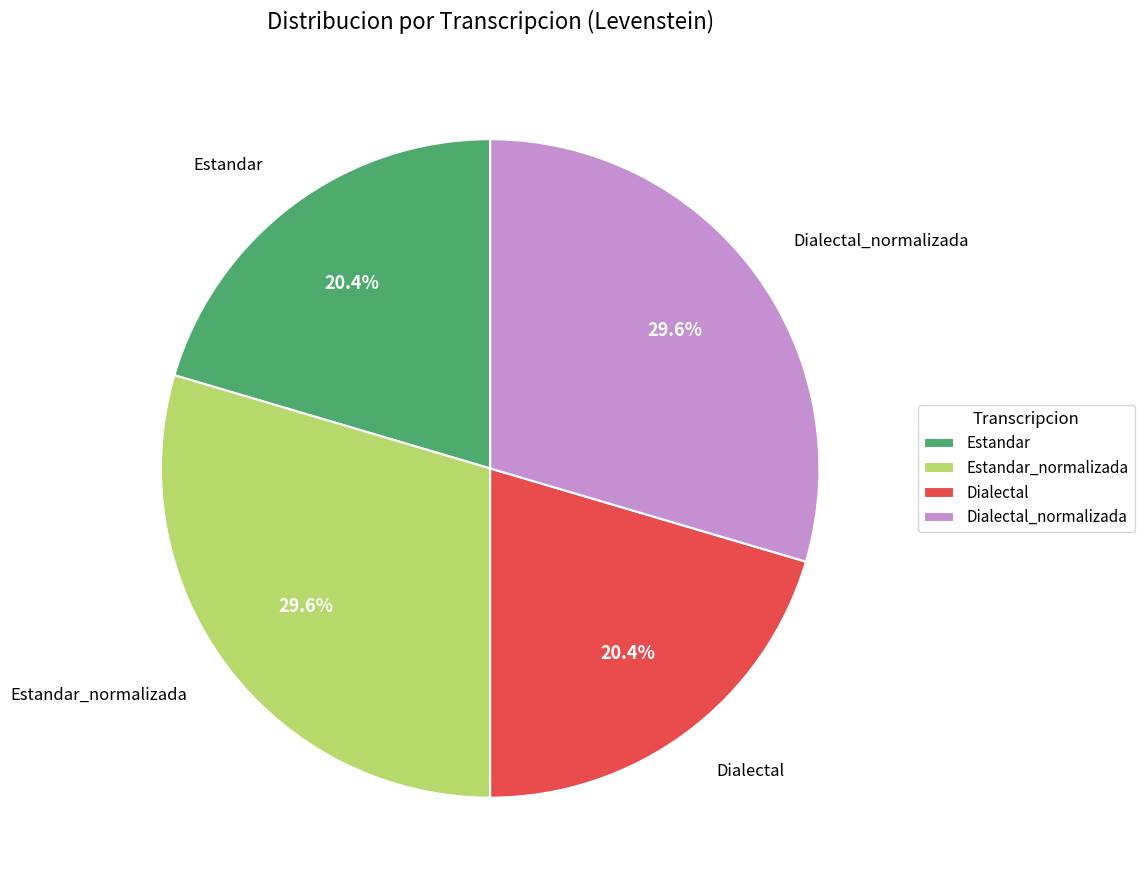

Approximately how many times larger is the value at Dialectal compared to Dialectal_normalizada?

0.7